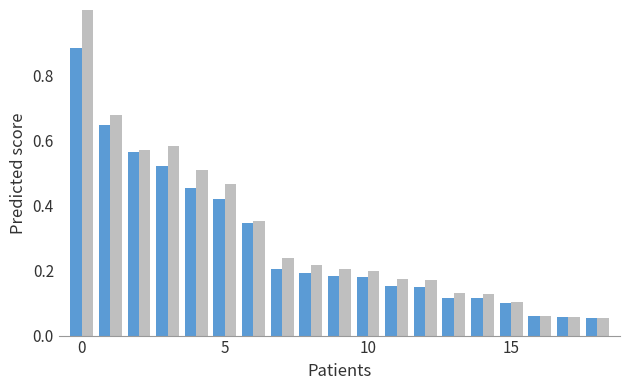

What is the greatest value displayed?

1.0